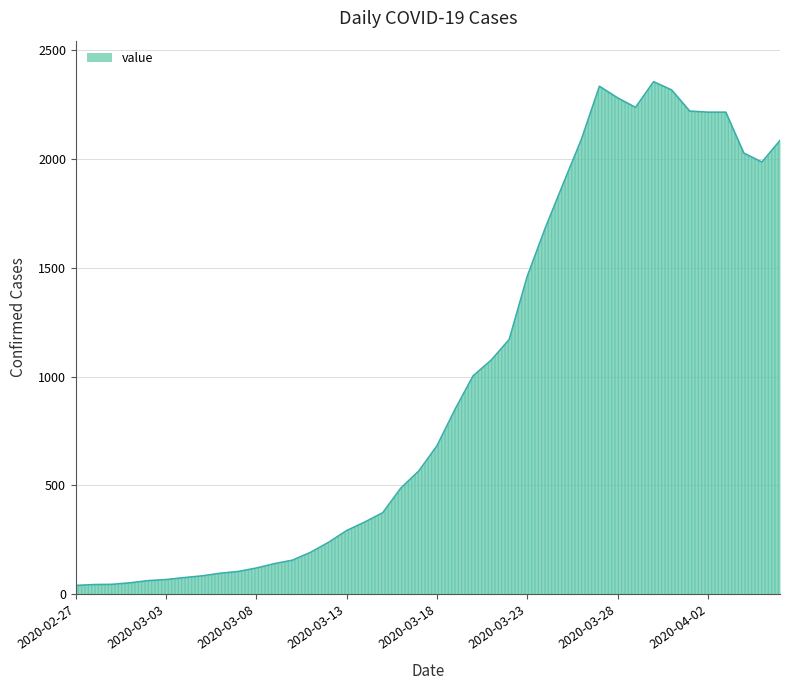

What is the greatest value displayed?

2354